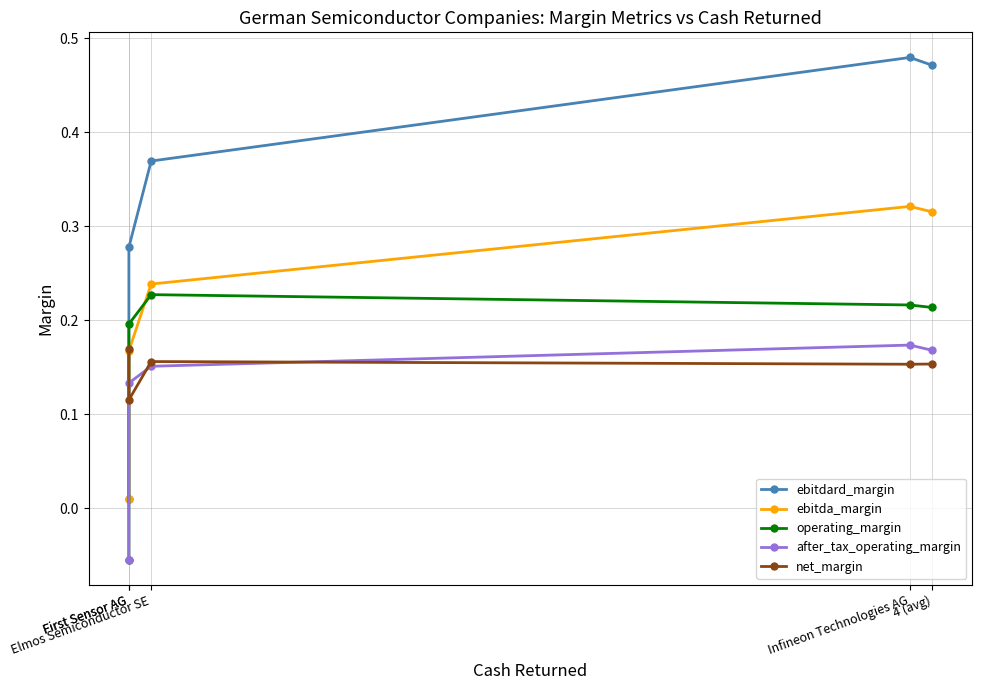

Is it true that net_margin equals 0.2 at 4 (avg)?

False